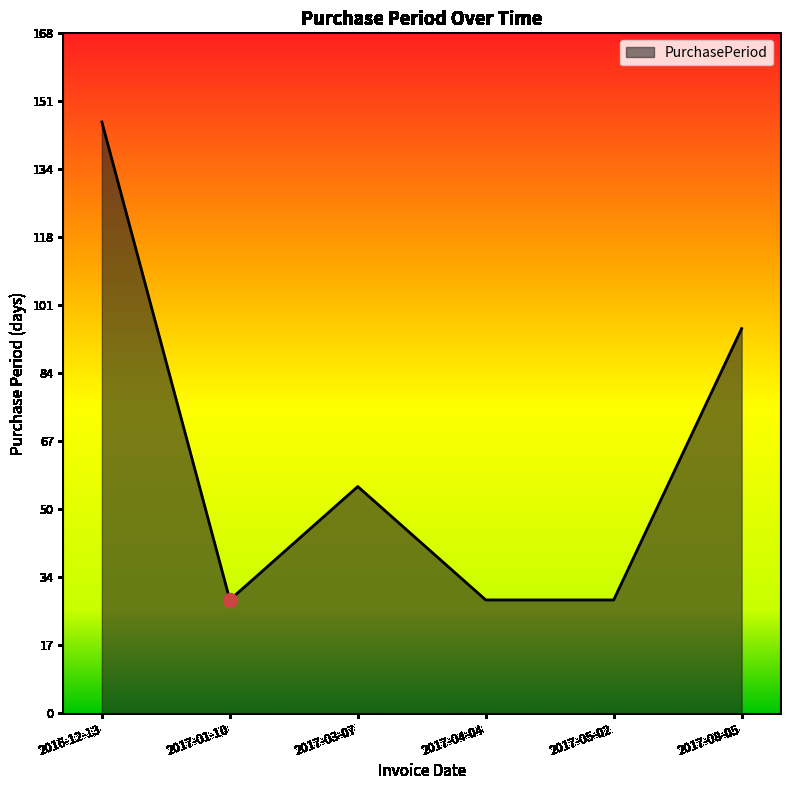

Reading left to right, transcribe all the data shown in this chart.

146	28	56	28	28	95